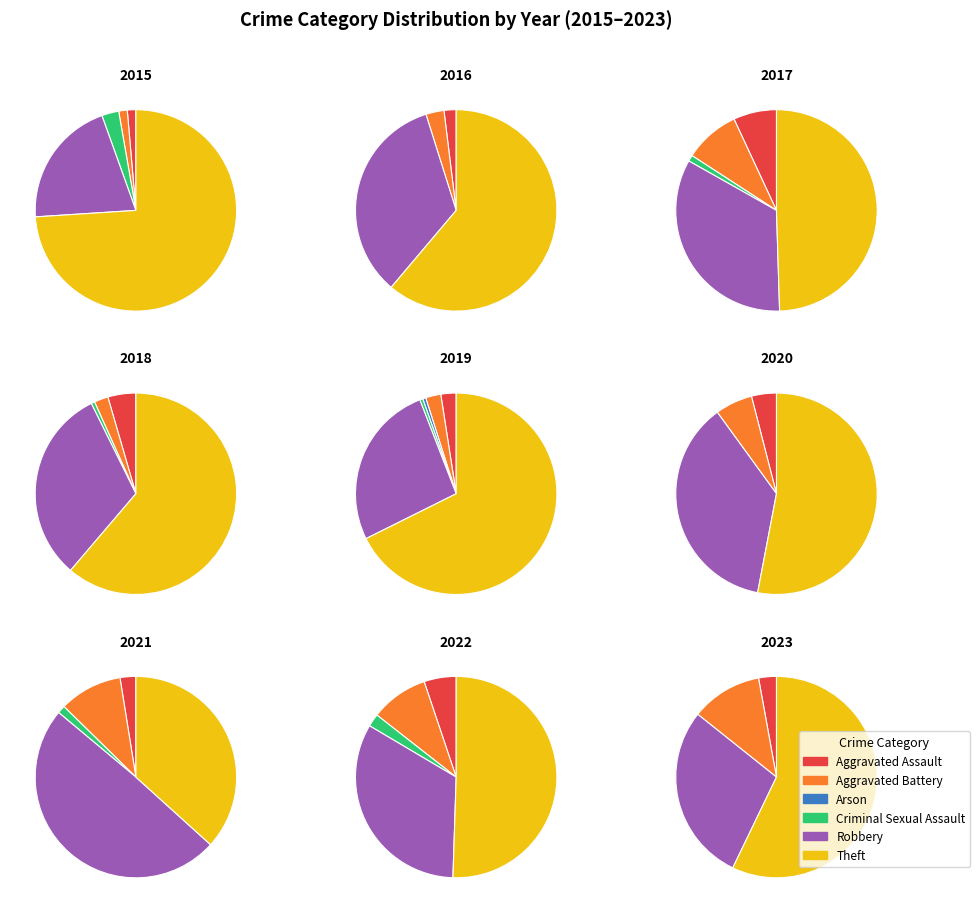

Count the number of slices in the pie.

6